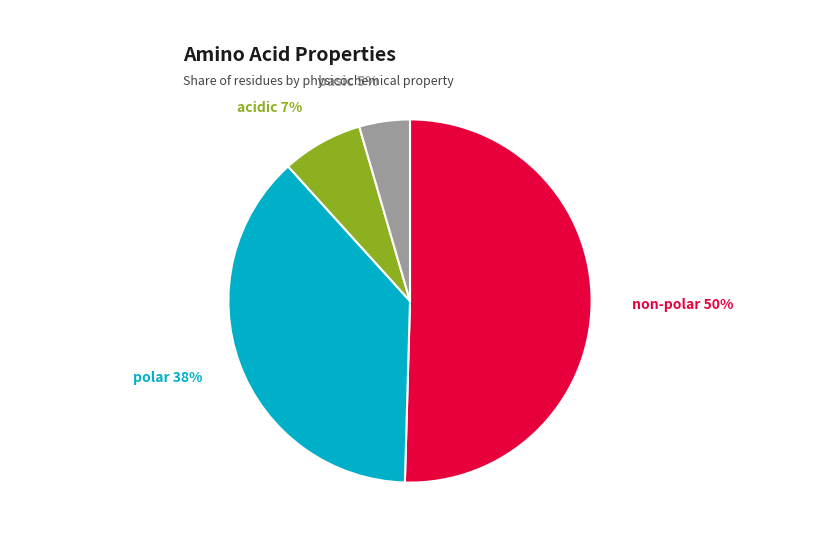

To the nearest percent, what is the average slice percentage?

25%